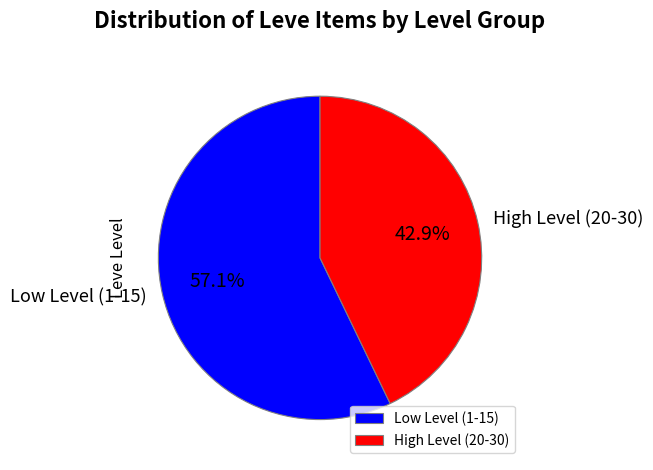

What is the majority slice?

Low Level (1-15)